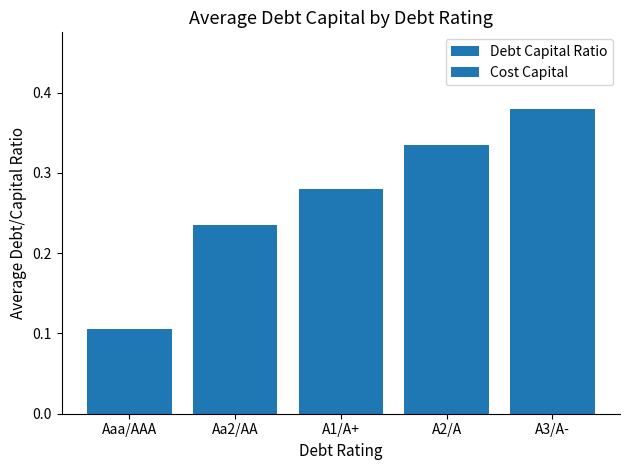

Which has a higher value, Aaa/AAA or A3/A-?

A3/A-